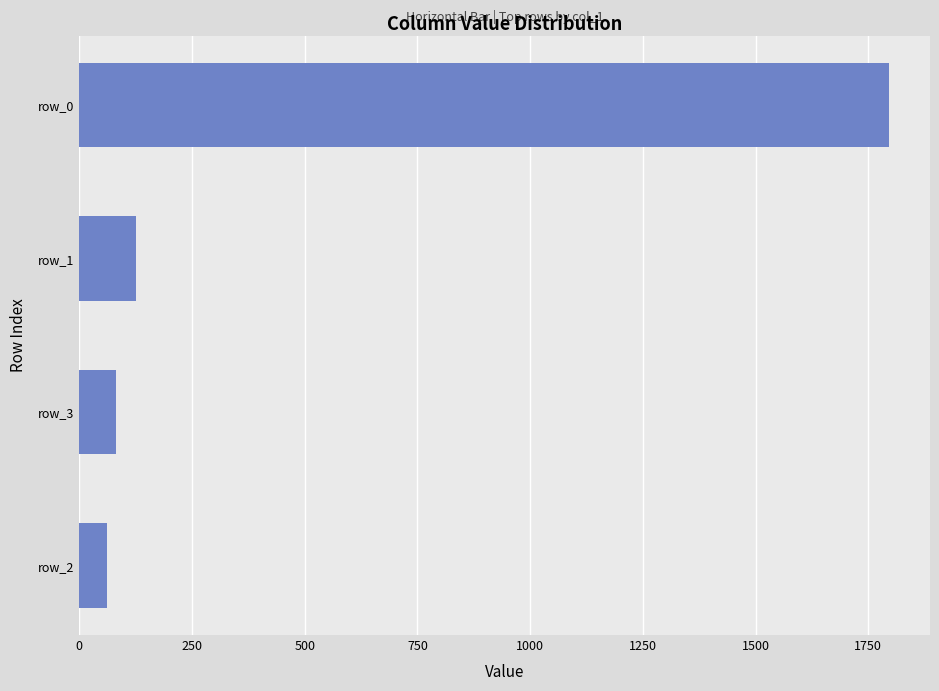

What is the average value?

516